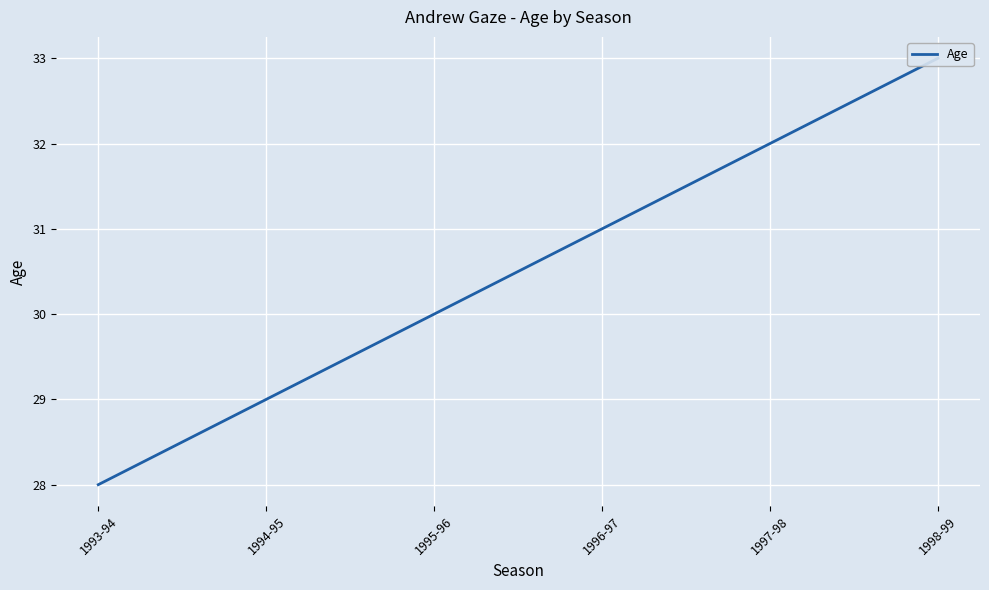

What is the difference between the maximum and minimum values?

5